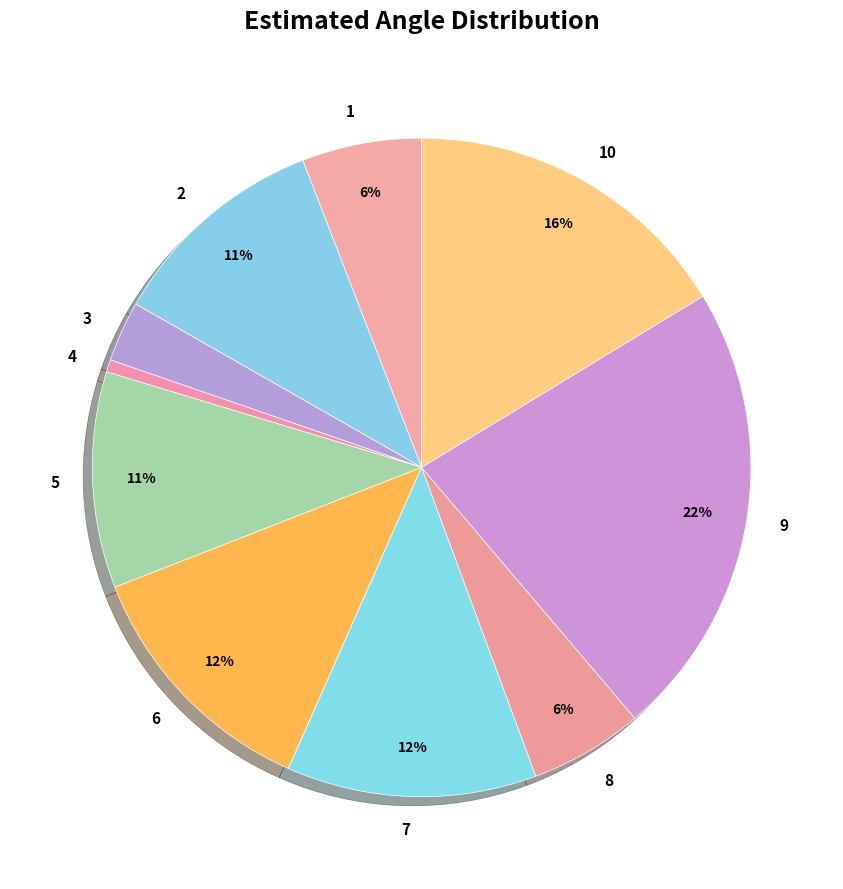

Does any single category account for the majority?

No